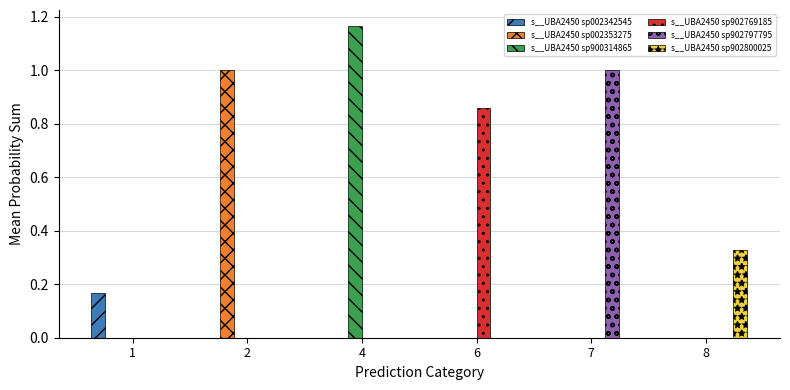

Is the value of s__UBA2450 sp902797795 at 4 greater than the value of s__UBA2450 sp002342545 at 1?

No